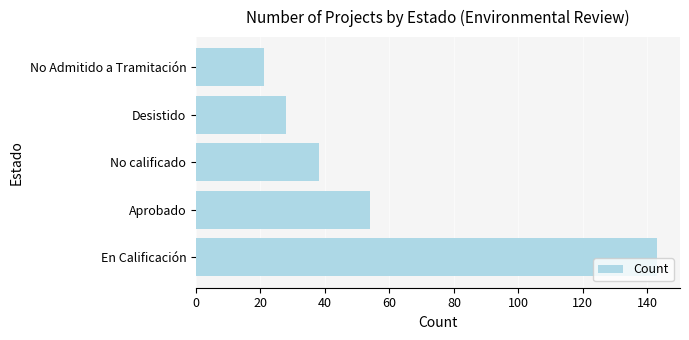

Rank the categories by value from highest to lowest.

En Calificación, Aprobado, No calificado, Desistido, No Admitido a Tramitación